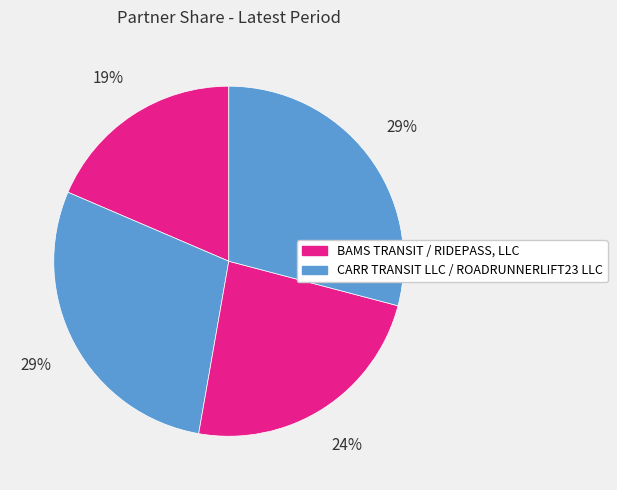

How many slices are in this pie chart?

4